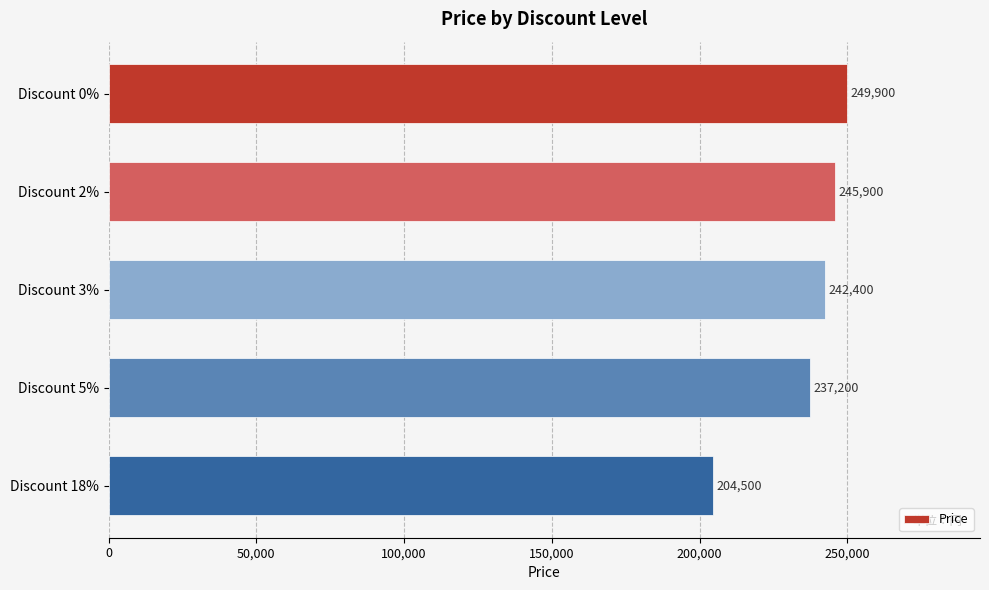

Which label corresponds to the smallest value in the chart?

Discount 18%